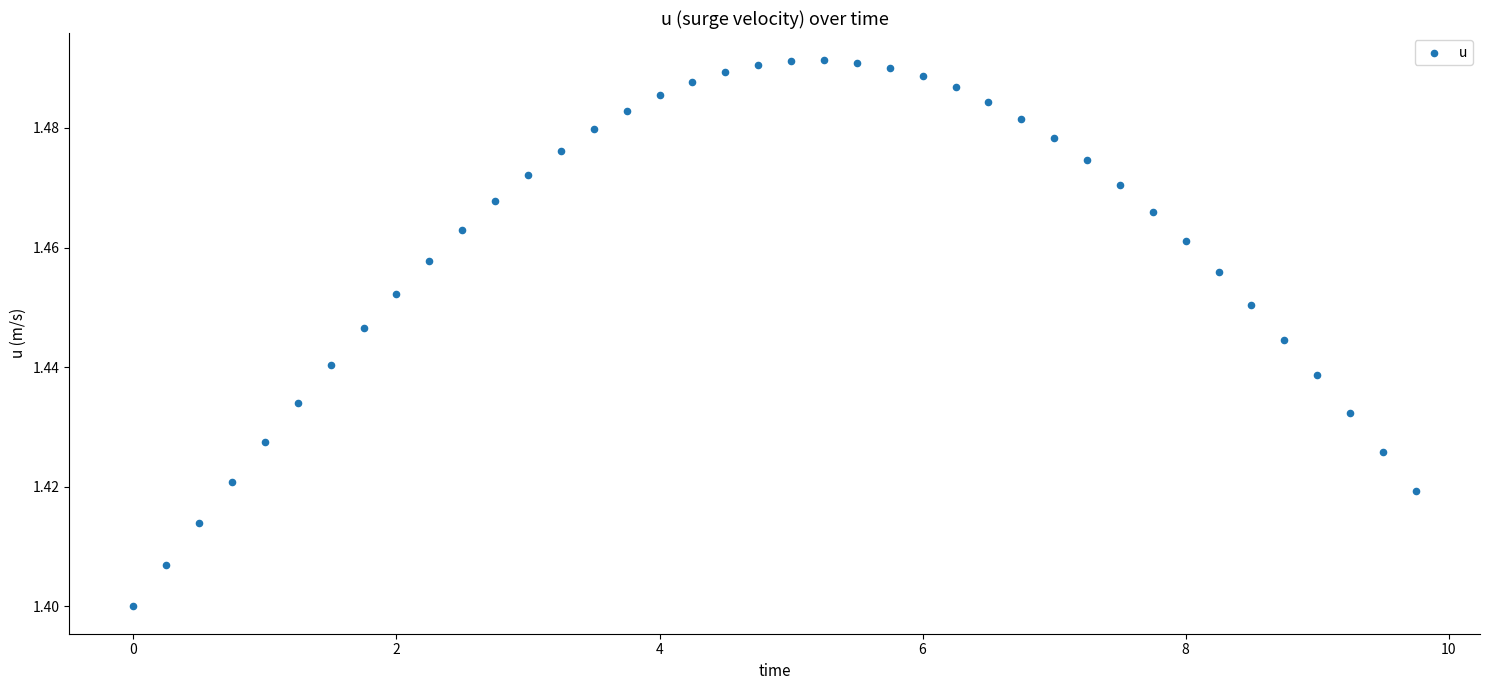

What is the range of X values (max minus min)?

9.8